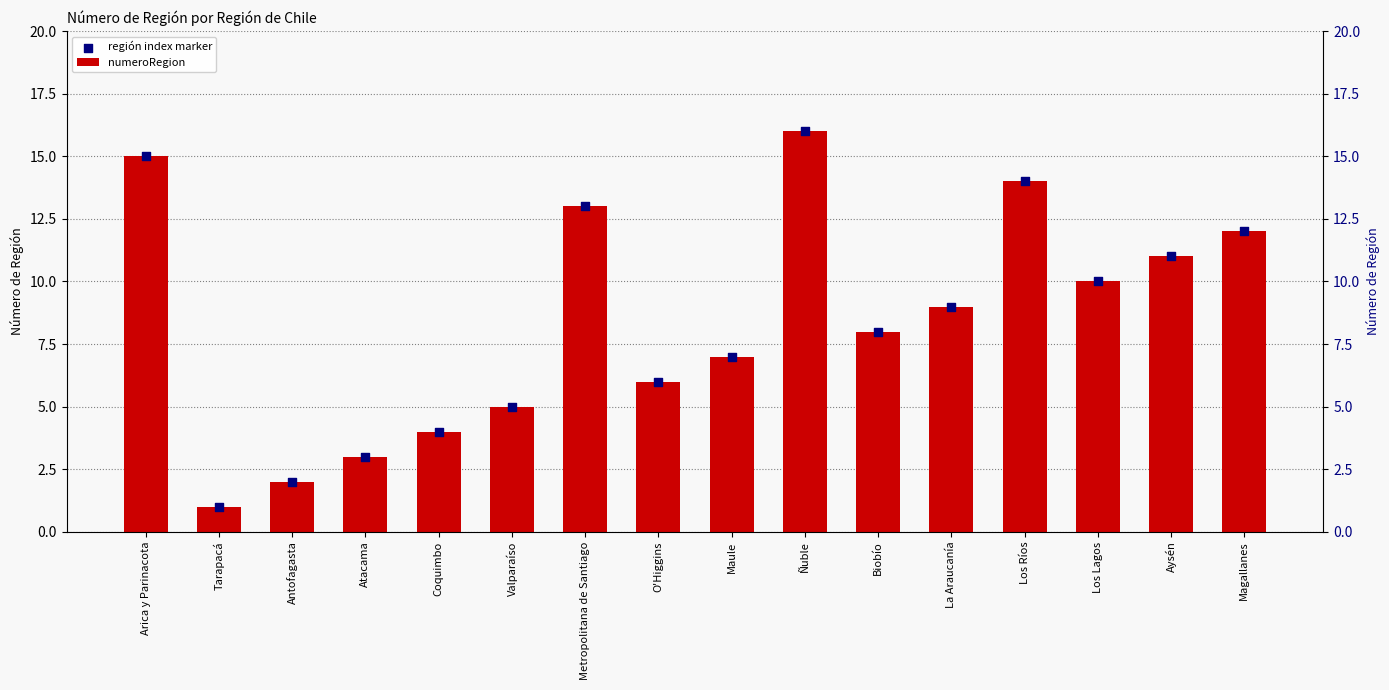

Which series has the widest spread of Y values?

numeroRegion